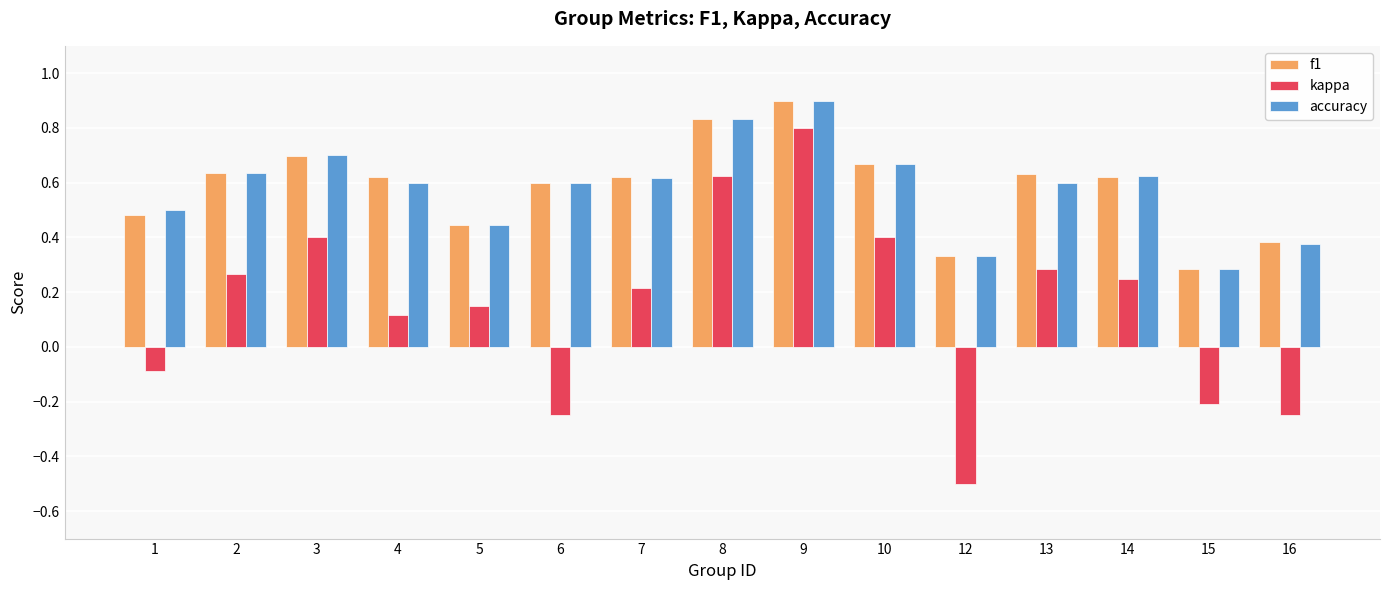

What is the difference between the second highest and second lowest values in the f1 series?

0.5